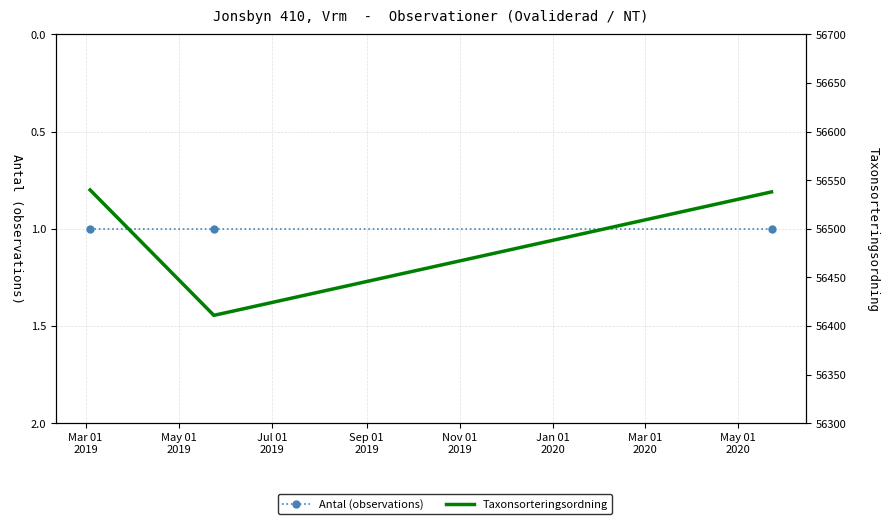

Is this an area chart (filled region under the line)?

No